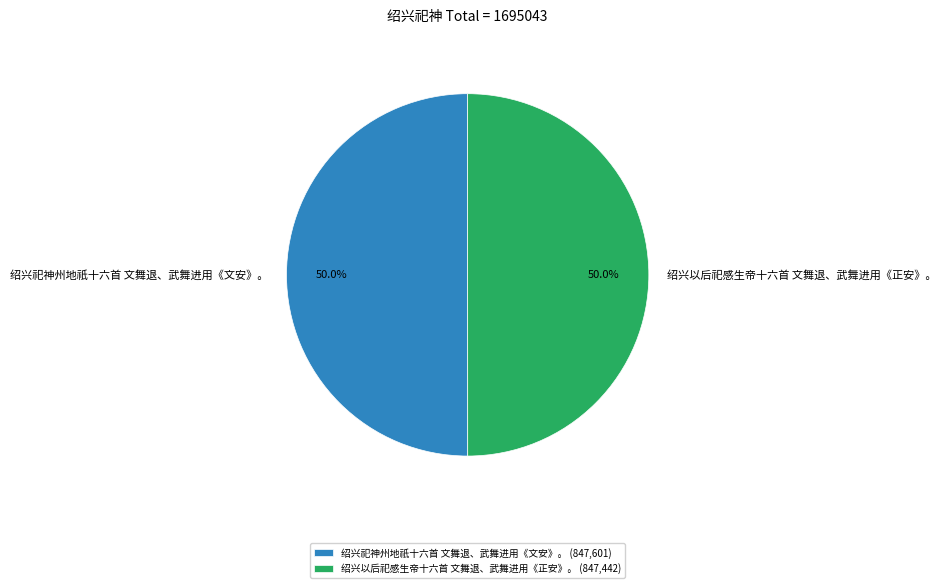

The 绍兴以后祀感生帝十六首 文舞退、武舞进用《正安》。 slice represents 50% of the pie. True or false?

True